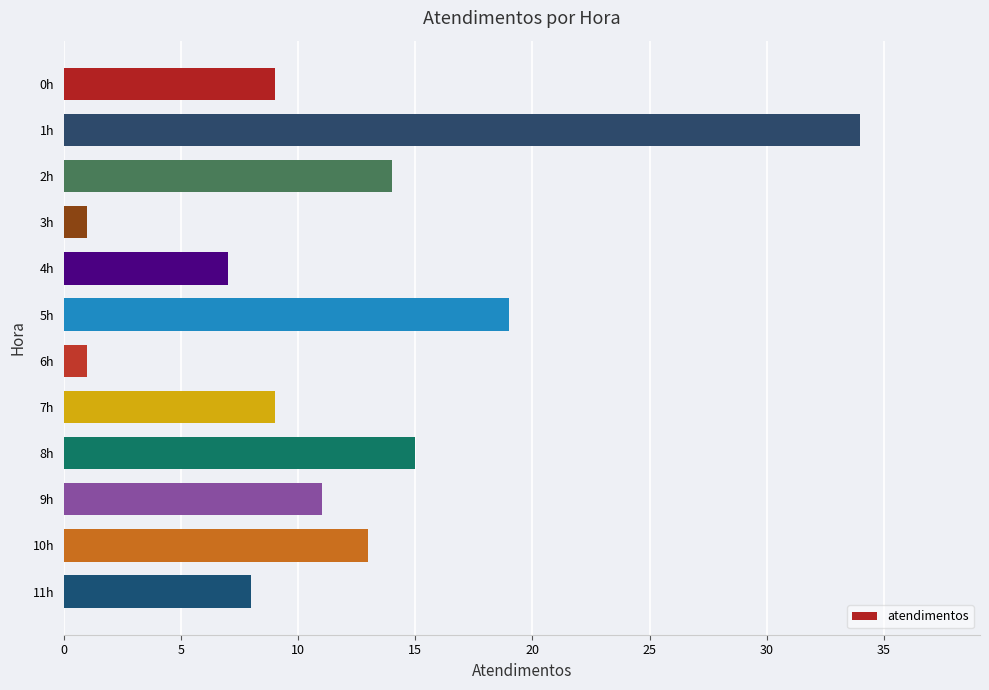

Between 0h and 2h, which is larger?

2h